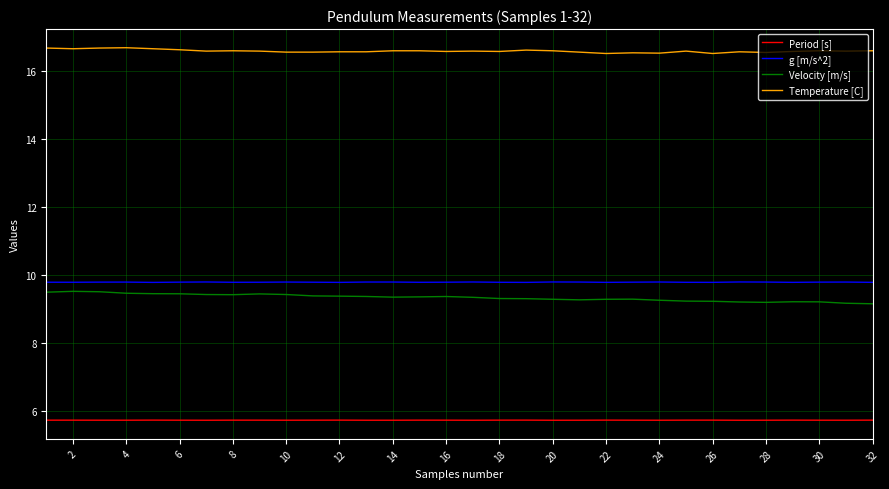

What is the maximum value shown in the chart?

16.7